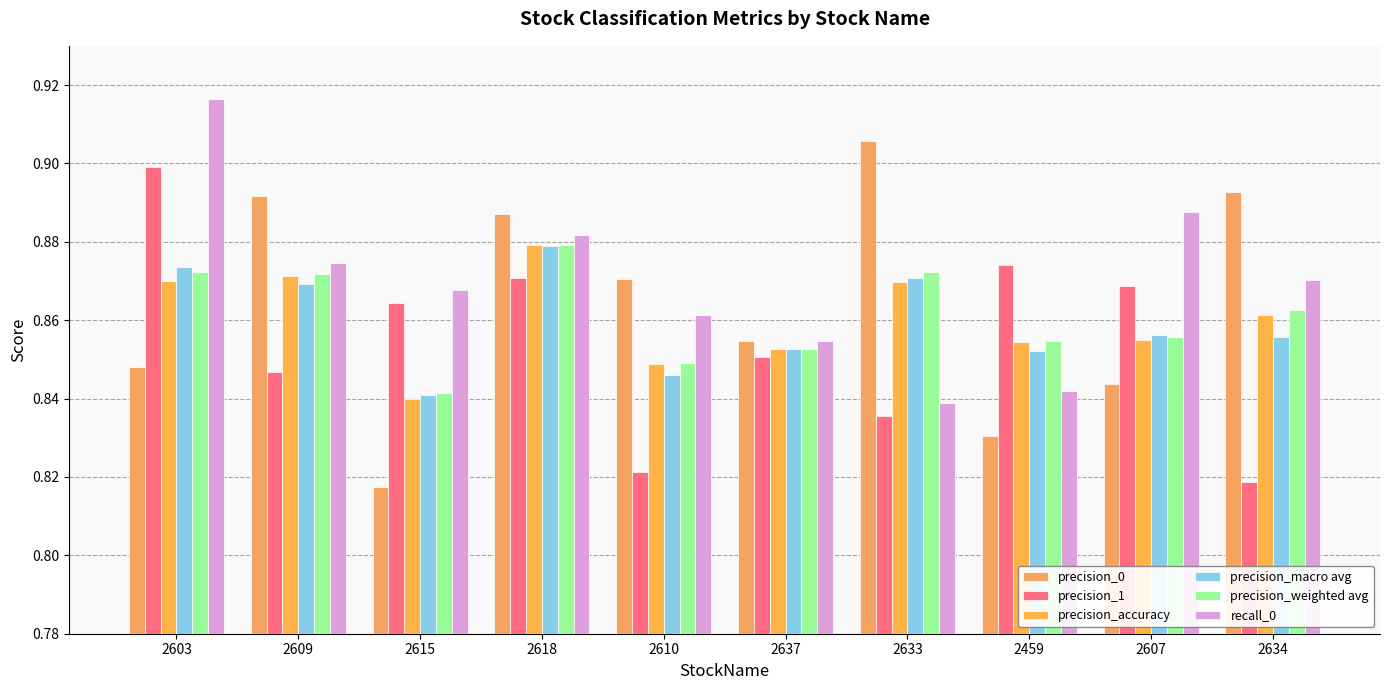

How many groups of bars are there?

10